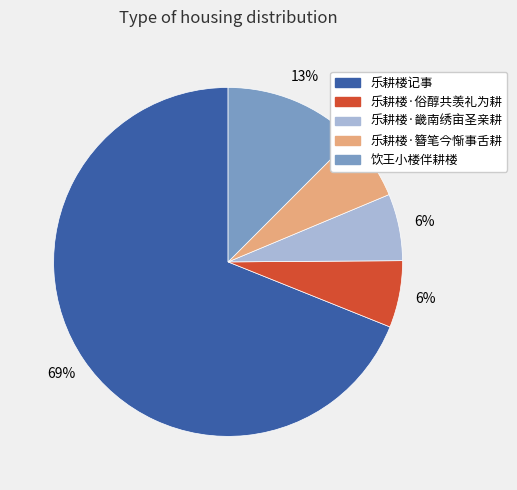

Between 乐耕楼记事 and 乐耕楼·俗醇共羡礼为耕, which is larger?

乐耕楼记事